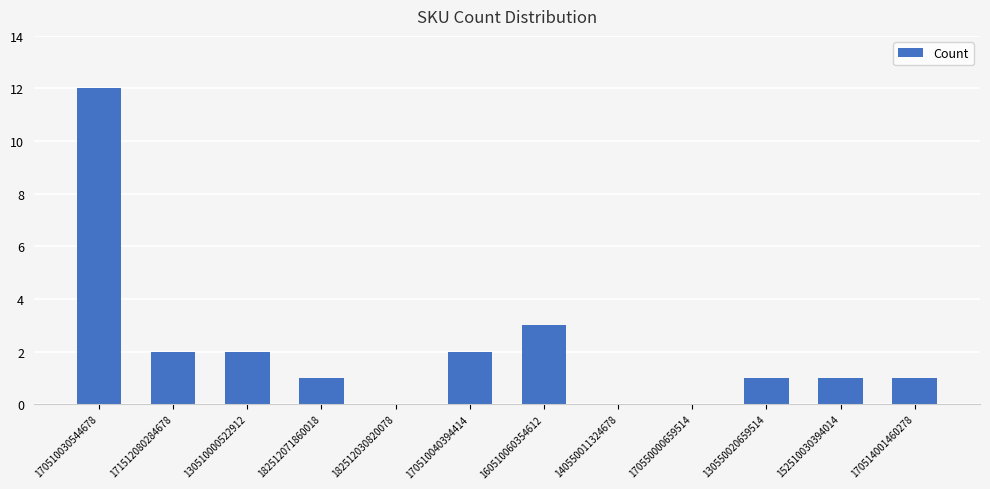

What is the greatest value displayed?

12